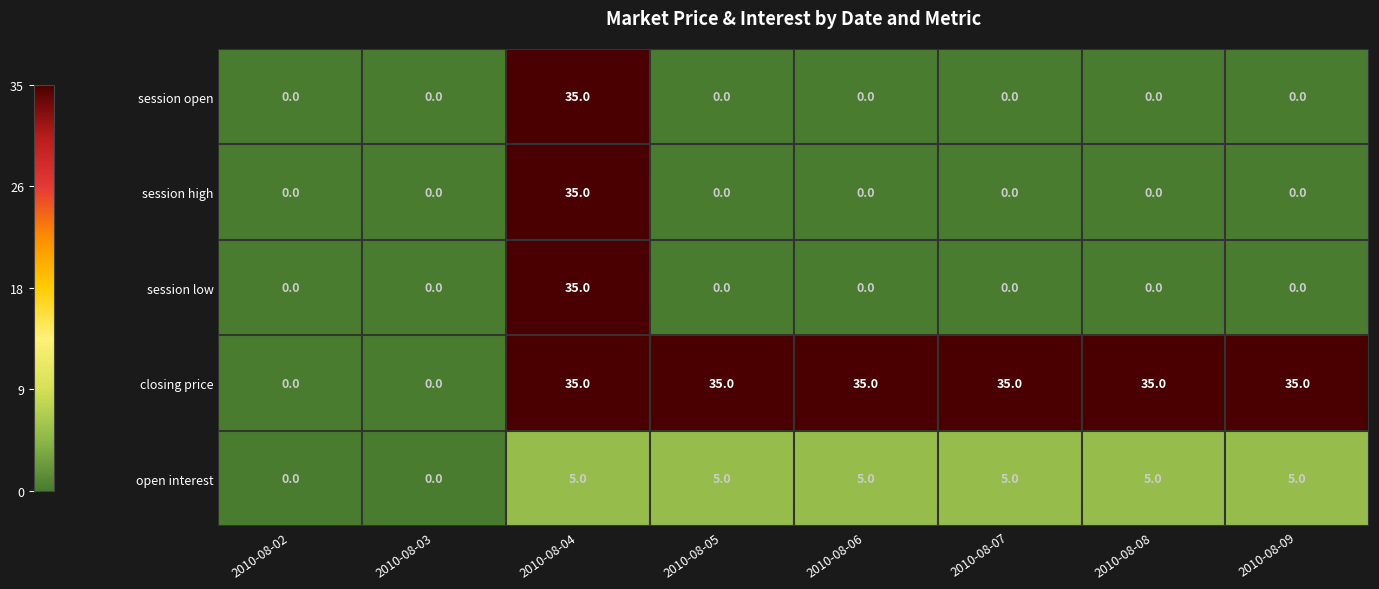

What is the total value across all series at 2010-08-08?

40